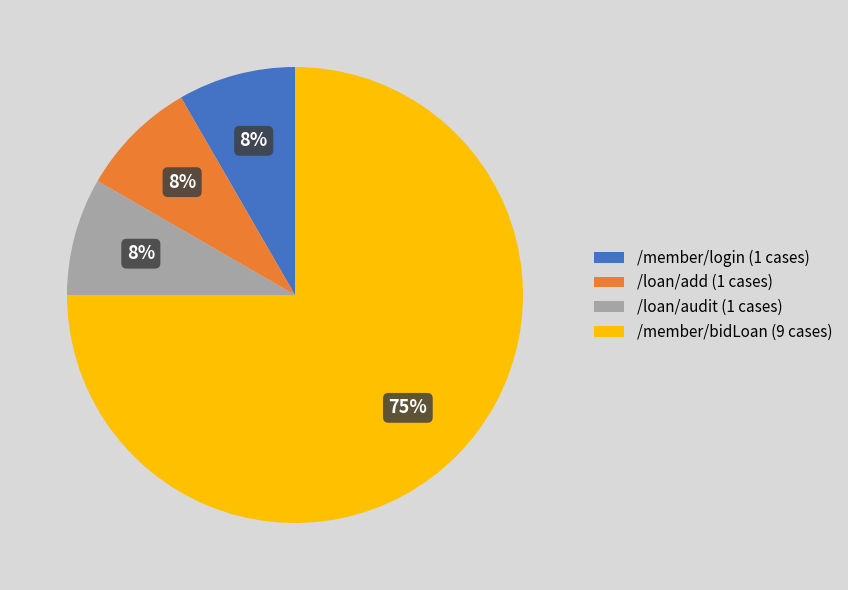

How many segments does this pie chart have?

4